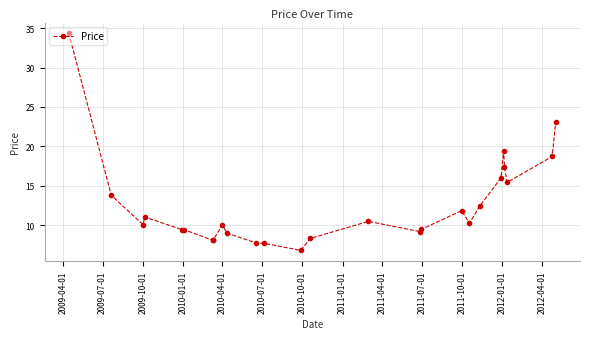

What is the average value?

12.6